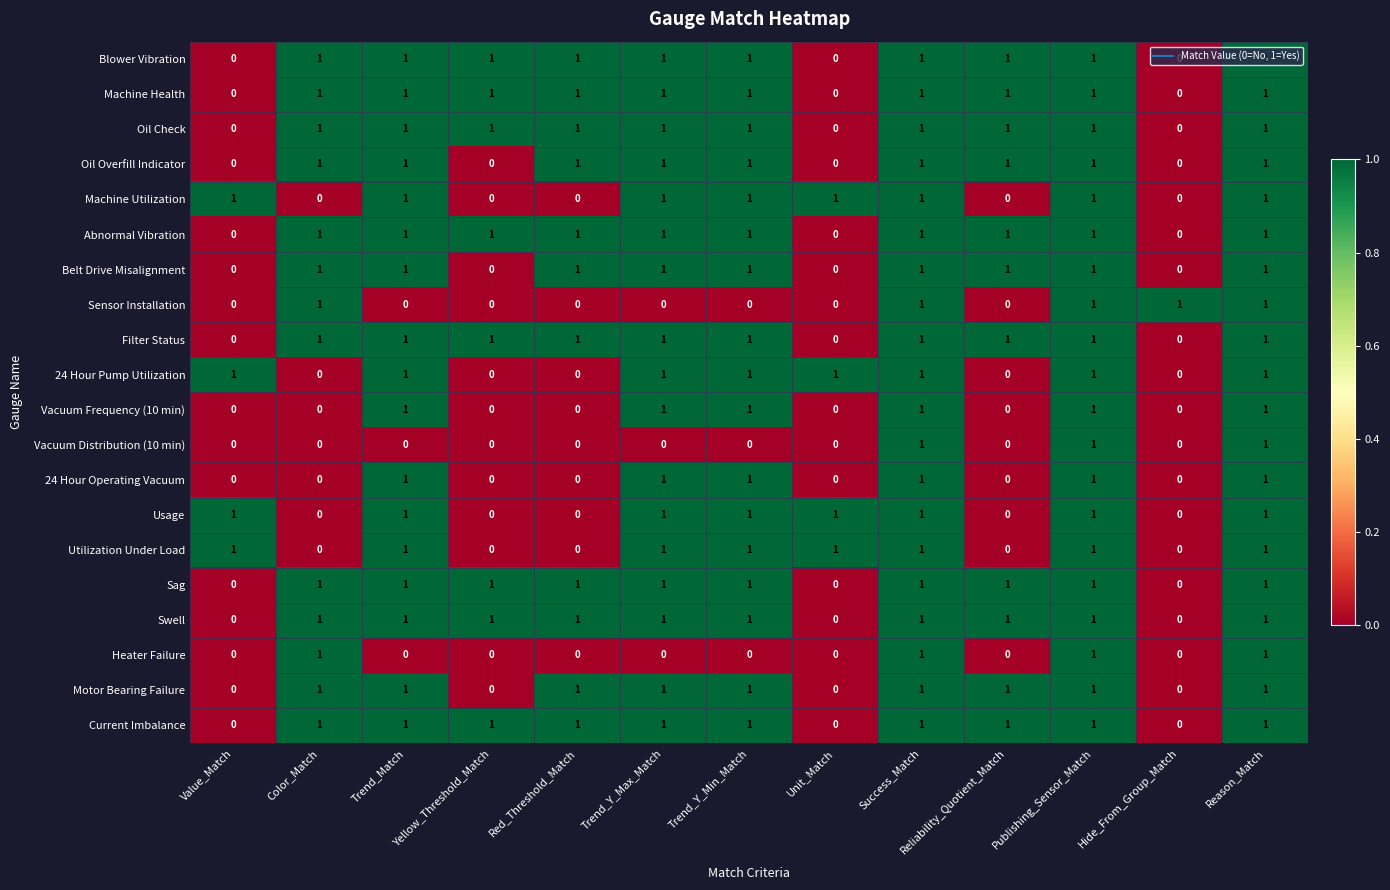

At how many categories does at least one series exceed 0?

13